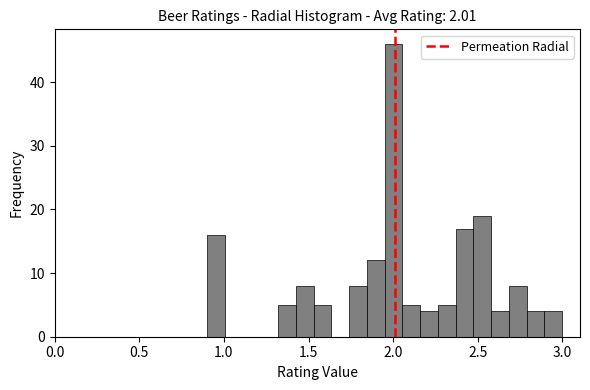

Read against the x-axis, roughly where is the centre of the tallest bar?

2.00